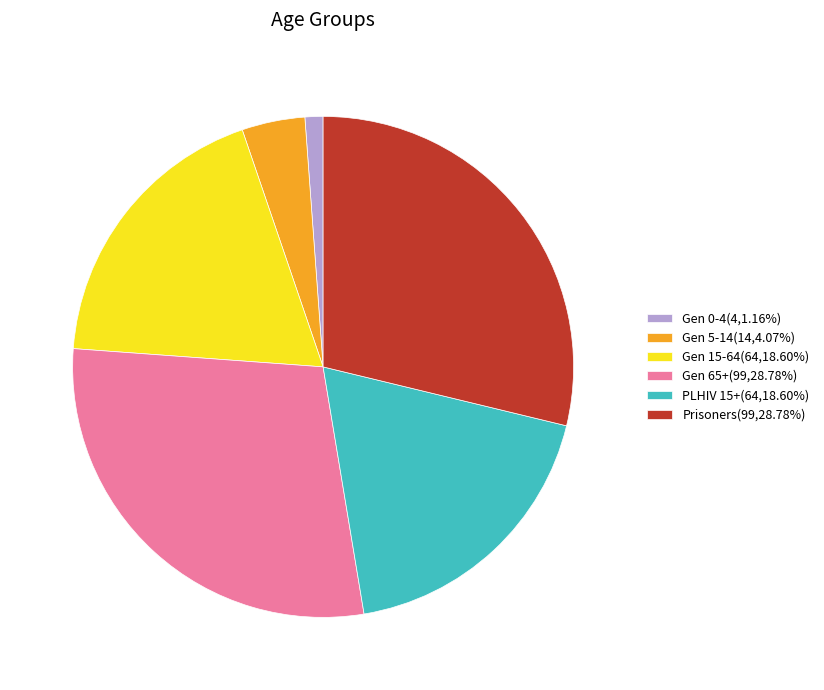

What is the ratio of the value at Gen 0-4 to the value at PLHIV 15+?

0.1